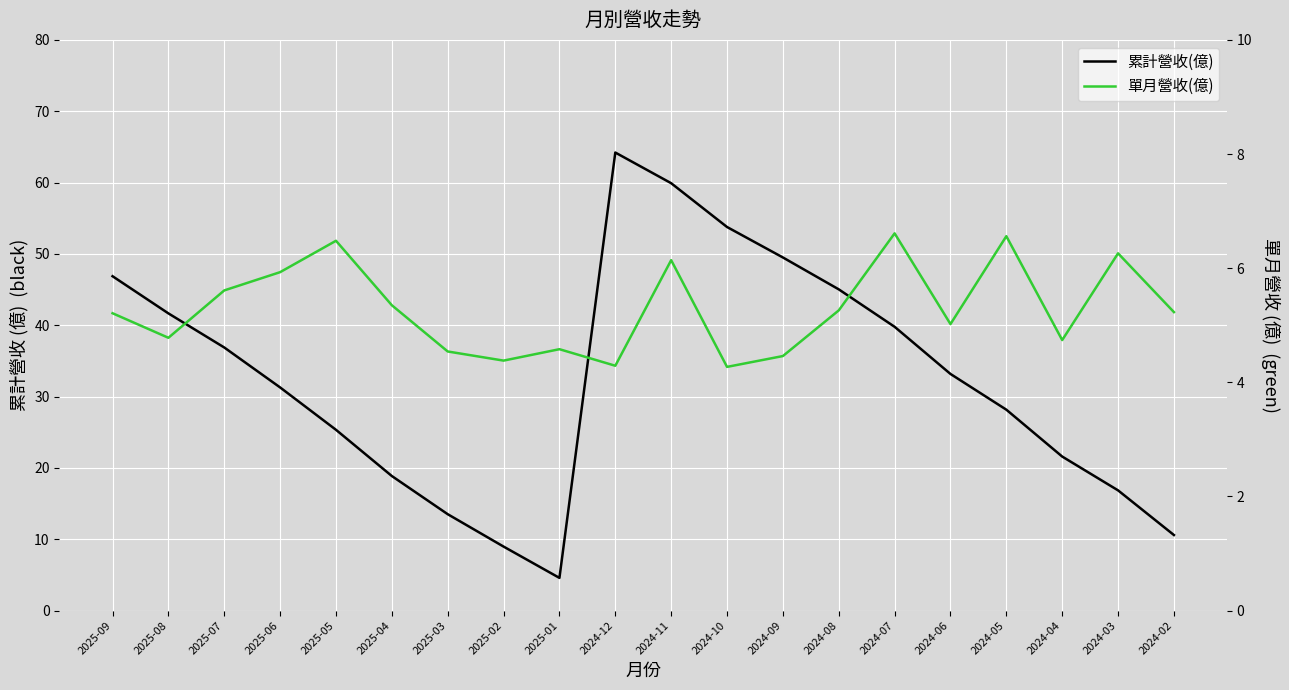

True or false: 累計營收(億) and 單月營收(億) intersect in this chart.

False